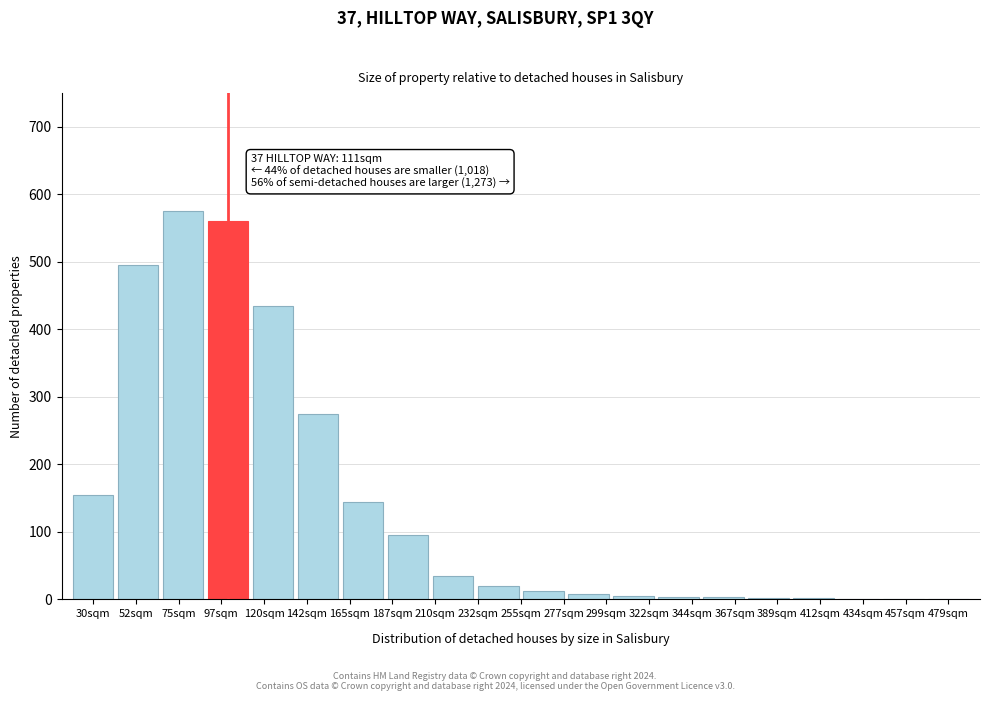

What is the ratio of the value at 187sqm to the value at 30sqm?

0.6